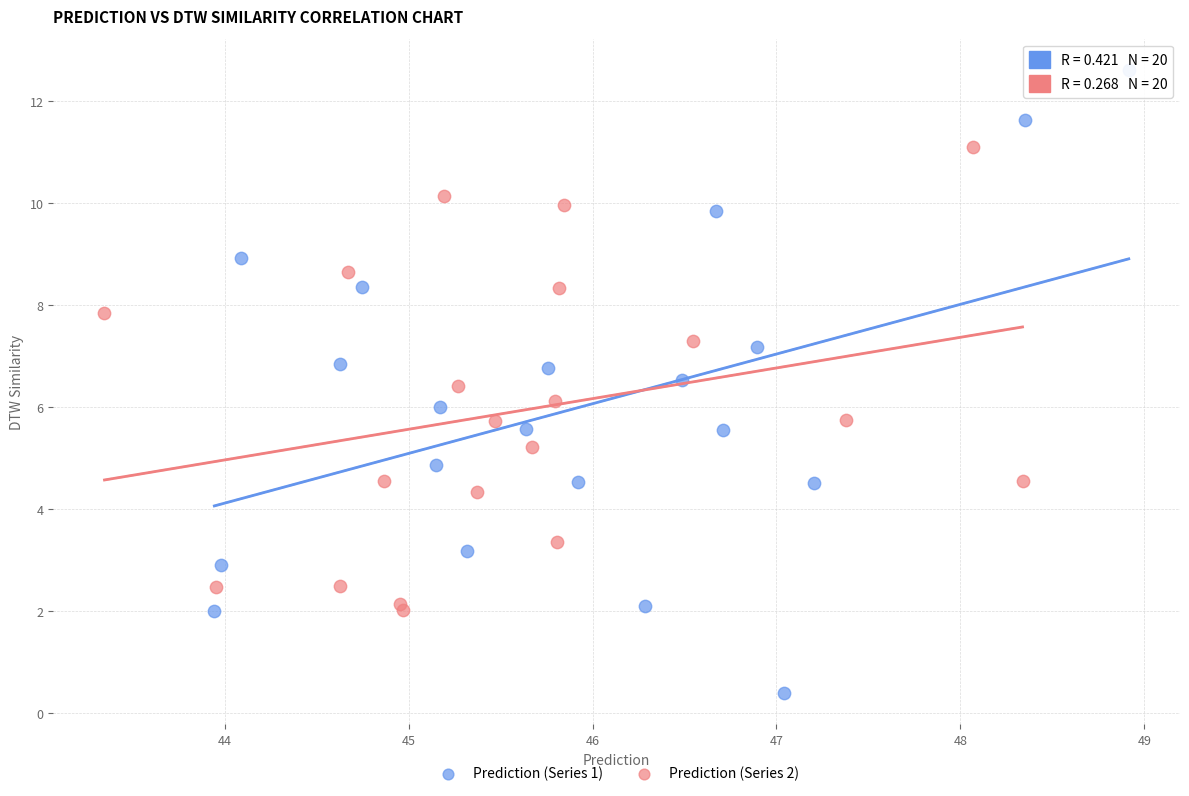

Which series contains the highest Y value?

Prediction (Series 1)